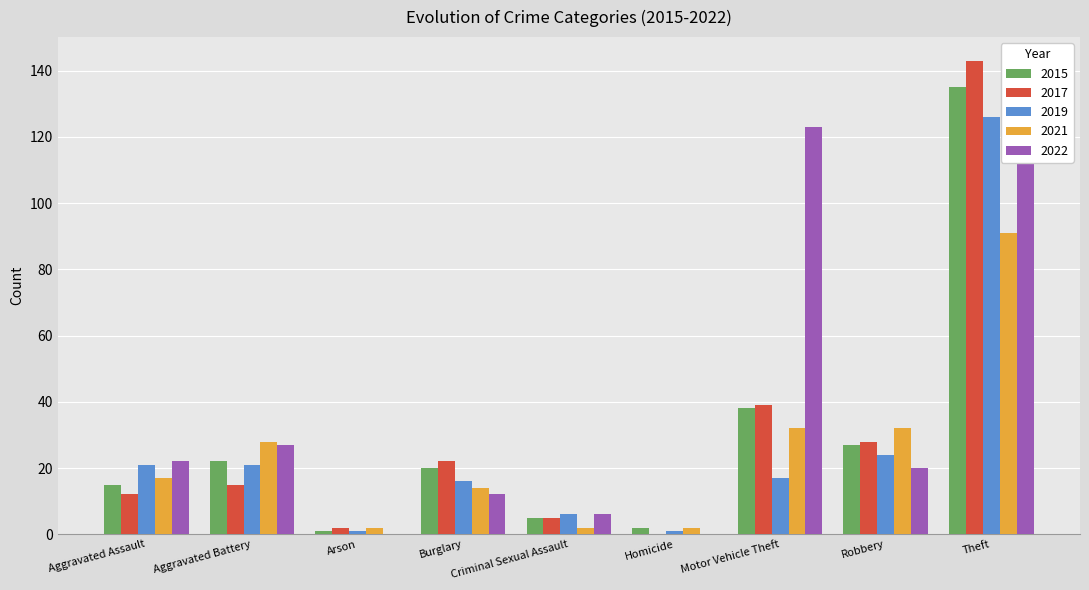

Reading left to right, list all the values displayed in this chart.

2015: 15	22	1	20	5	2	38	27	135
2017: 12	15	2	22	5	0	39	28	143
2019: 21	21	1	16	6	1	17	24	126
2021: 17	28	2	14	2	2	32	32	91
2022: 22	27	0	12	6	0	123	20	124